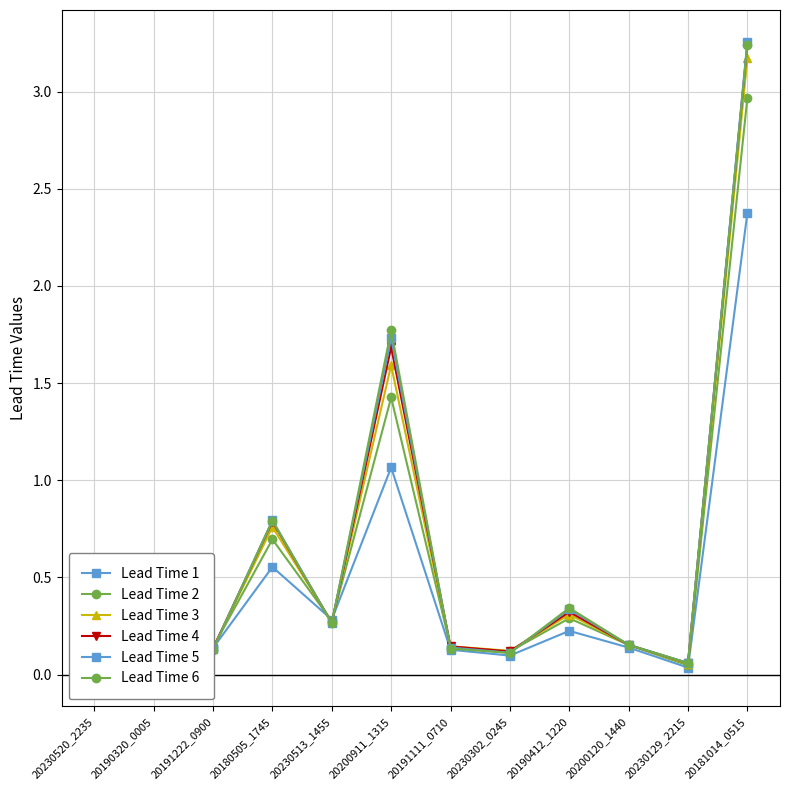

Which series ends up on top after the final intersection of Lead Time 5 and Lead Time 2?

Lead Time 5